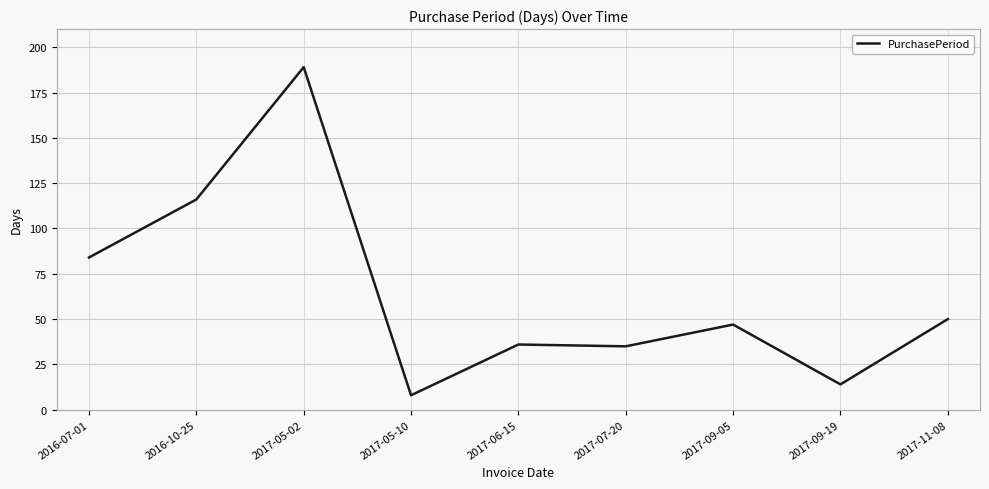

Reading right to left, list all the values displayed in this chart.

2017-11-08=50	2017-09-19=14	2017-09-05=47	2017-07-20=35	2017-06-15=36	2017-05-10=8	2017-05-02=189	2016-10-25=116	2016-07-01=84